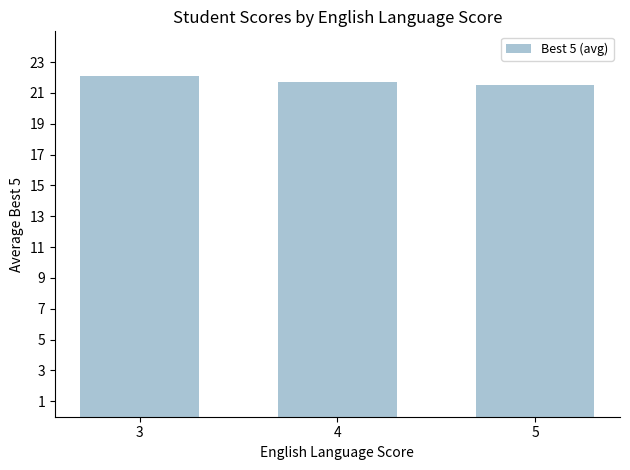

Which category has the lowest value across all series?

5